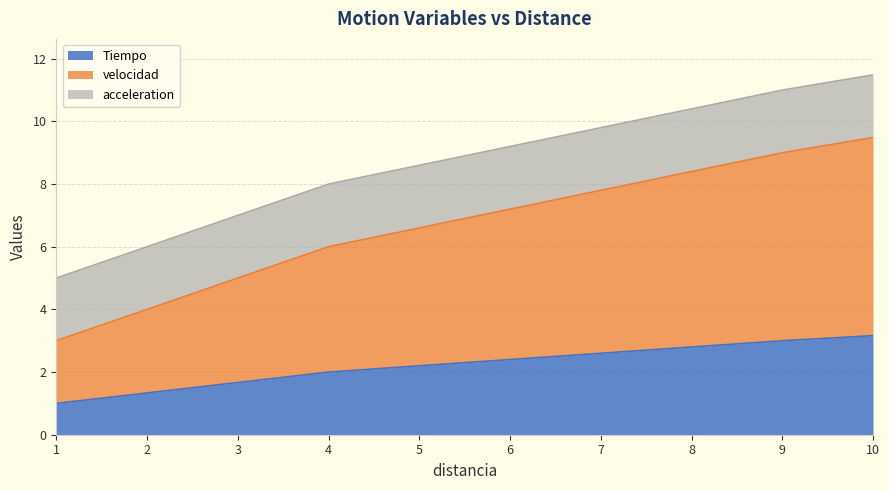

Does the chart display data point markers on the line(s)?

No